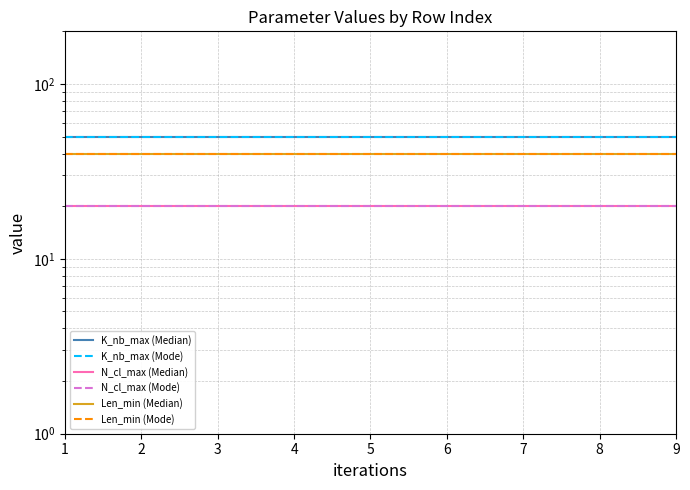

Reading left to right, transcribe all the data shown in this chart.

K_nb_max (Median): 1=50	2=50	3=50	4=50	5=50	6=50	7=50	8=50	9=50
K_nb_max (Mode): 1=50	2=50	3=50	4=50	5=50	6=50	7=50	8=50	9=50
N_cl_max (Median): 1=20	2=20	3=20	4=20	5=20	6=20	7=20	8=20	9=20
N_cl_max (Mode): 1=20	2=20	3=20	4=20	5=20	6=20	7=20	8=20	9=20
Len_min (Median): 1=40	2=40	3=40	4=40	5=40	6=40	7=40	8=40	9=40
Len_min (Mode): 1=40	2=40	3=40	4=40	5=40	6=40	7=40	8=40	9=40